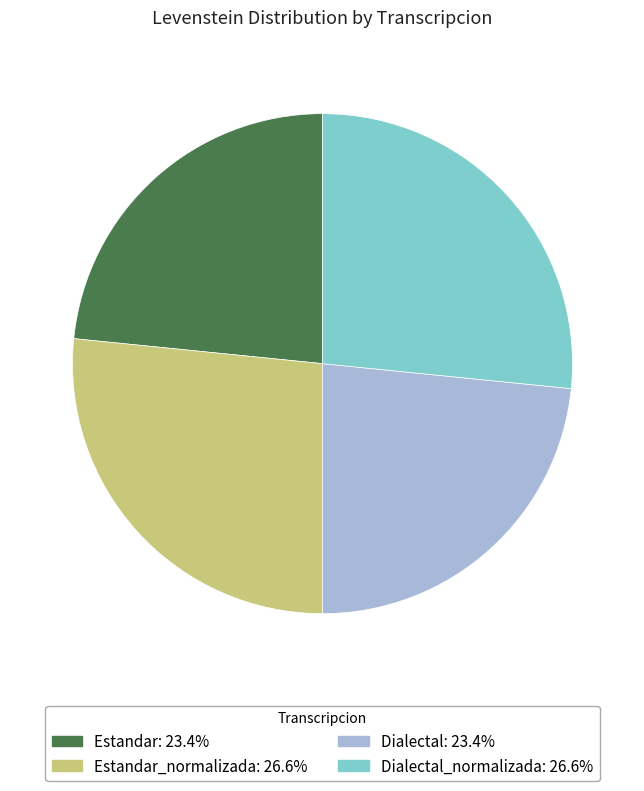

Count the number of slices in the pie.

4